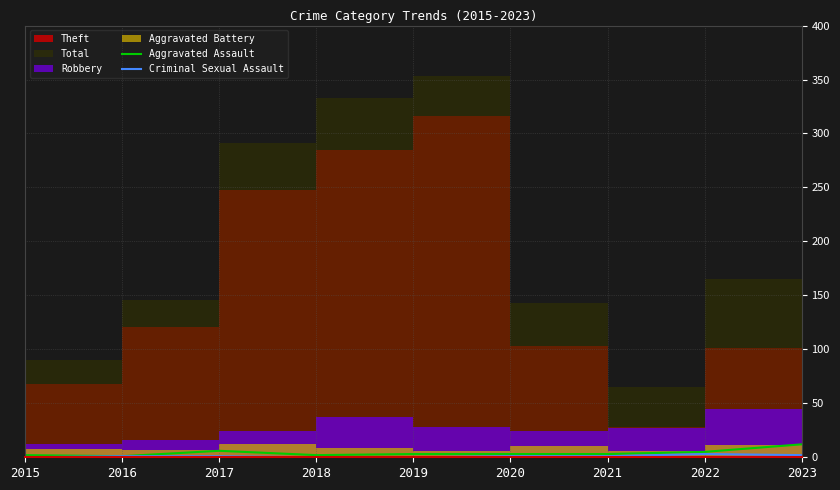

Where does the Aggravated Assault series first go above 3?

2017